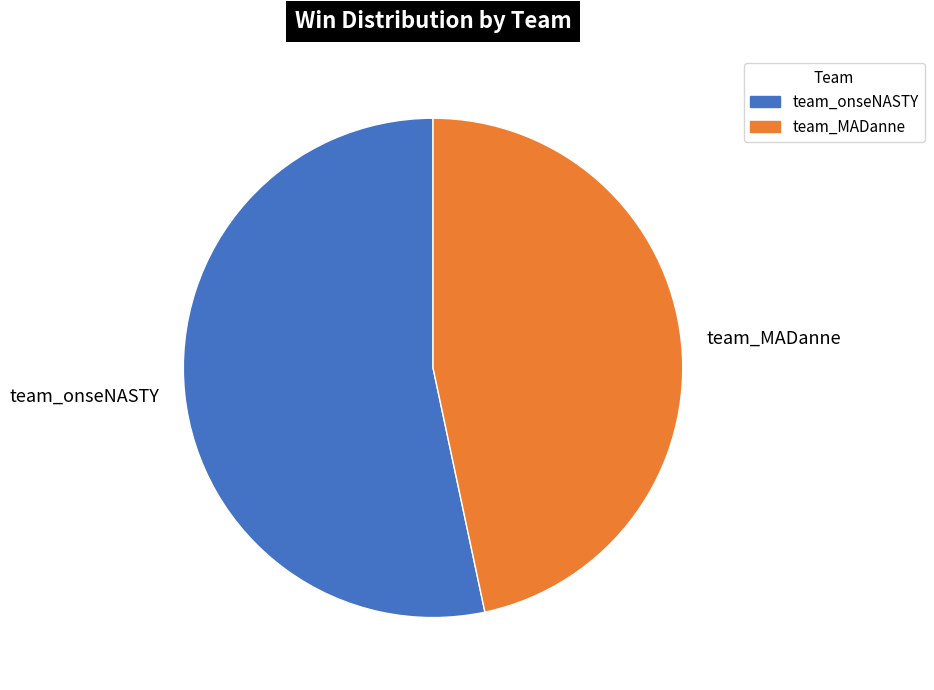

The team_MADanne slice represents 61% of the pie. True or false?

False